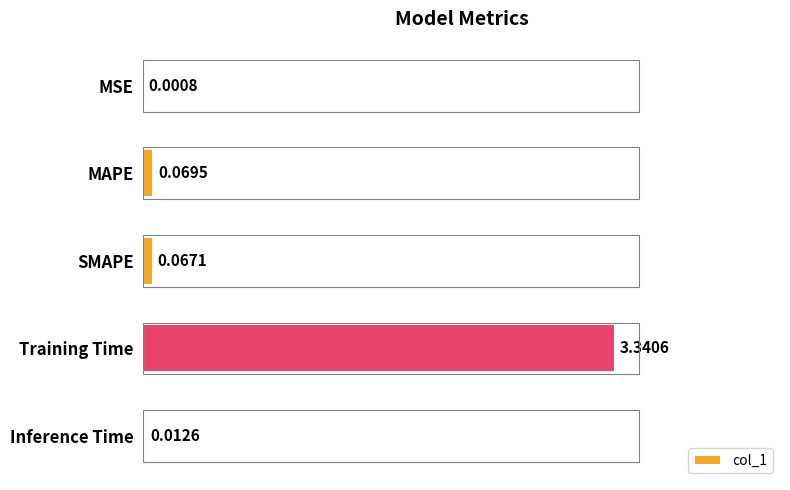

At which category does the chart reach its peak across all series?

Training Time